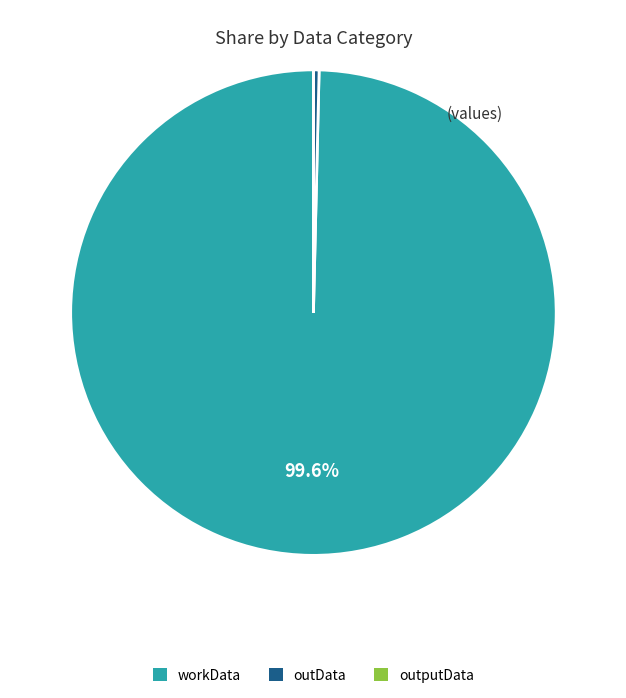

Between workData and outData, which is larger?

workData